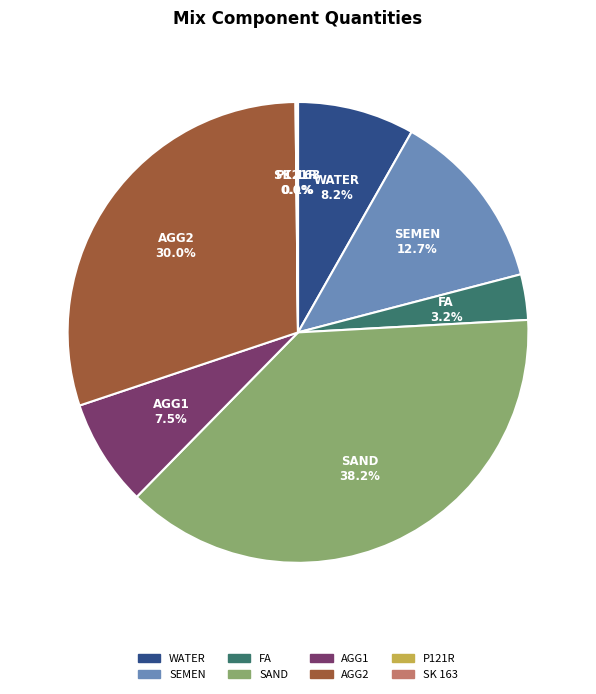

Is there any slice that represents more than half of the pie?

No